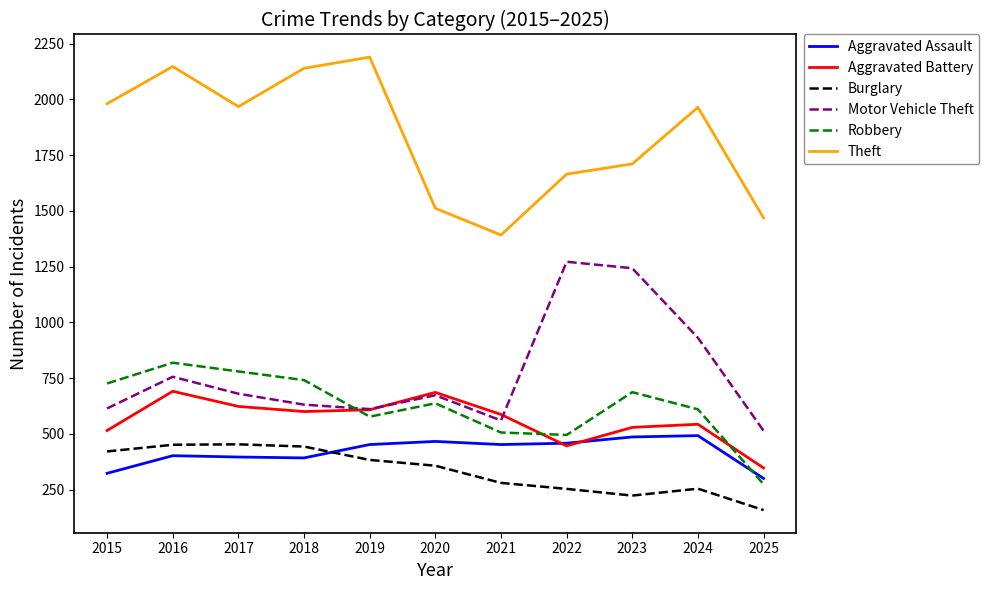

True or false: Robbery and Burglary intersect in this chart.

False